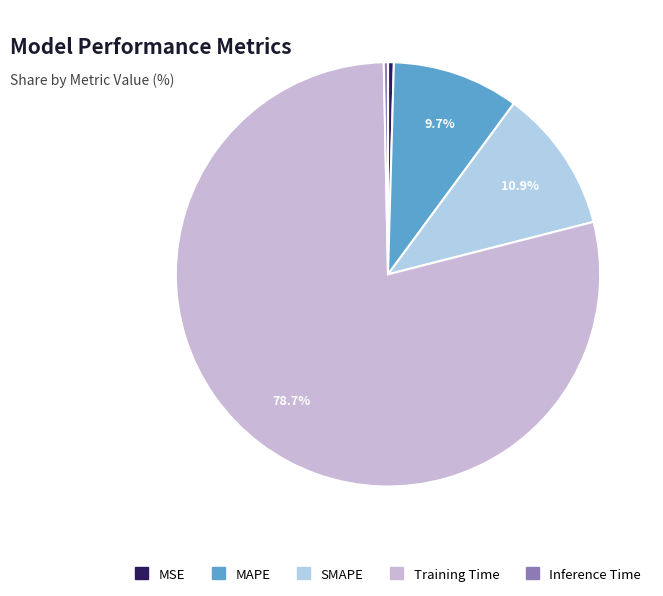

Count the number of slices in the pie.

5